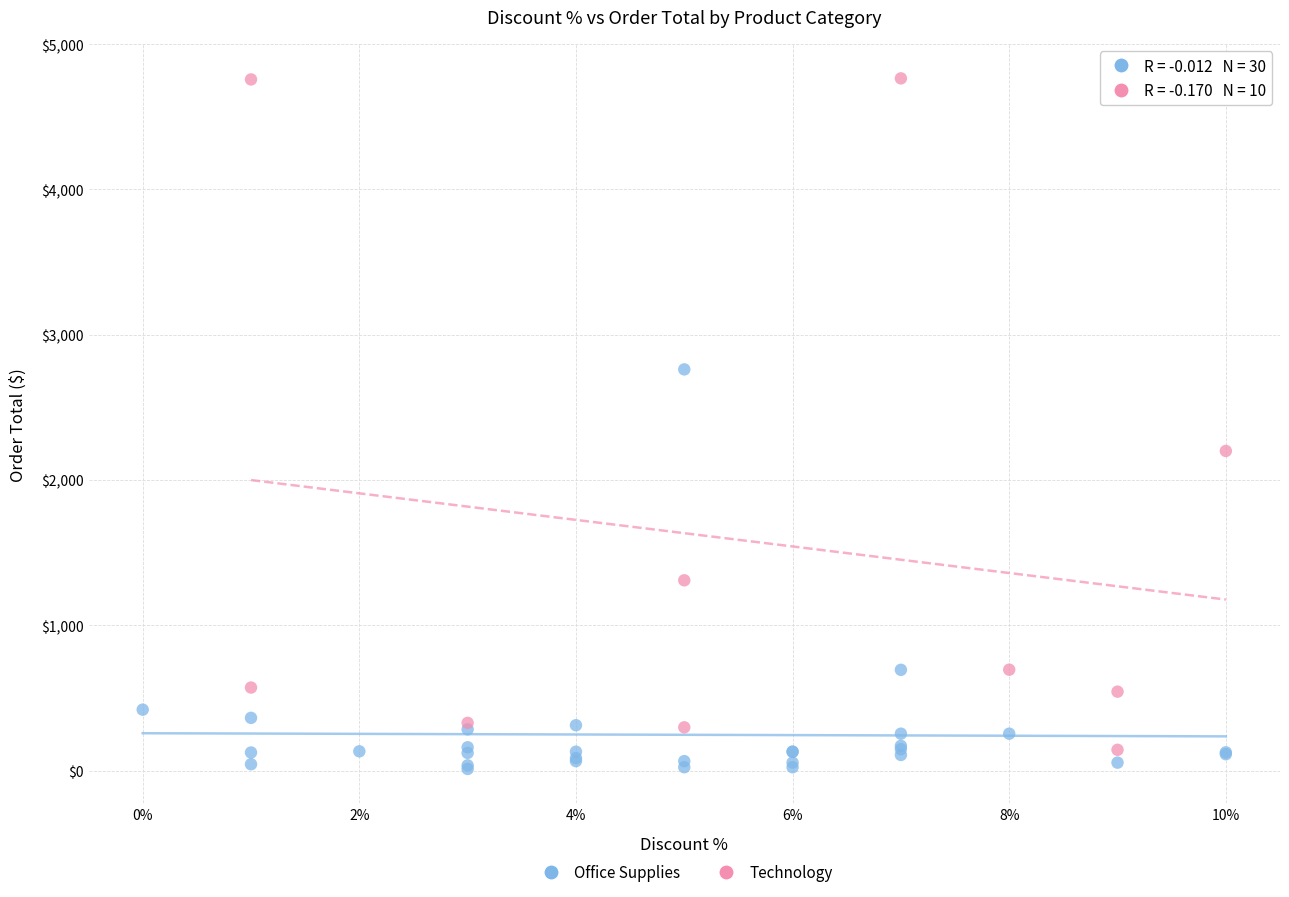

Which series has the largest Y range (max minus min)?

Technology